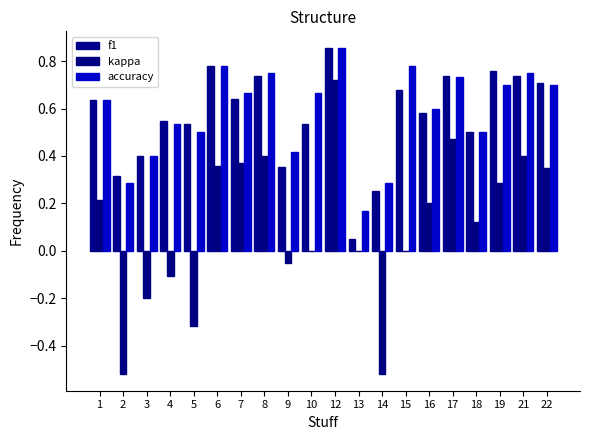

Which series has the largest total across all categories?

accuracy